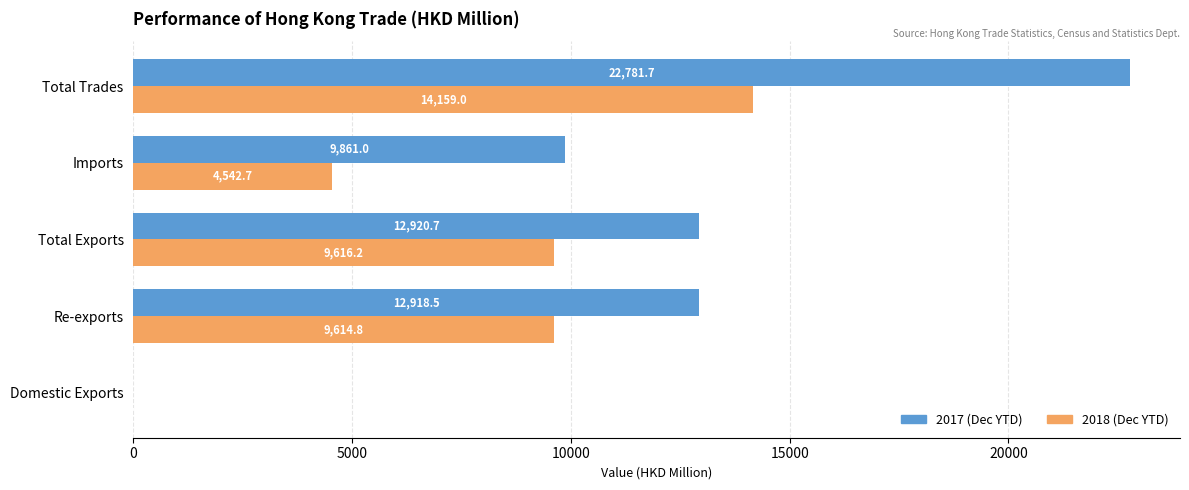

Which series changed the most between Re-exports and Total Exports?

2017 (Dec YTD)